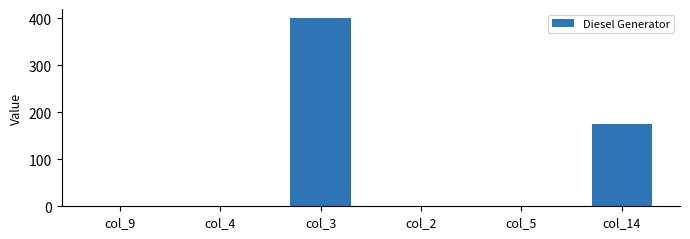

Reading right to left, list all the values displayed in this chart.

col_14=176	col_5=0	col_2=0	col_3=400	col_4=0	col_9=0